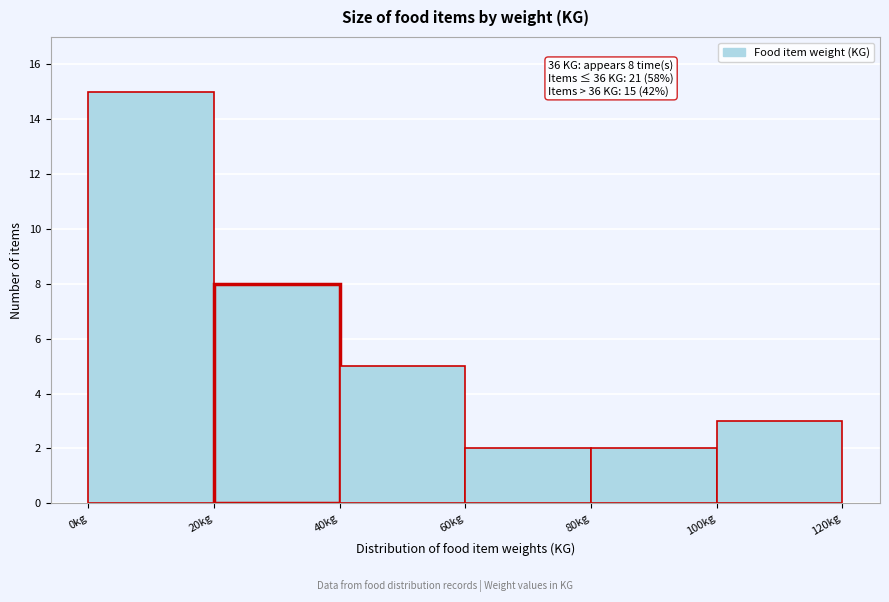

Which range on the x-axis has the tallest bar?

0 to 20